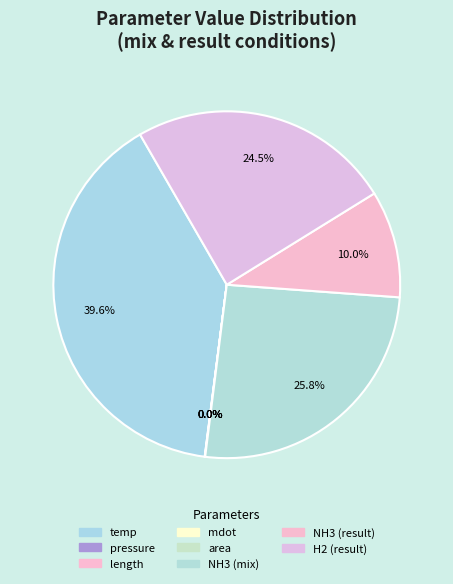

What portion of the pie excludes NH3 (result)?

90.0%